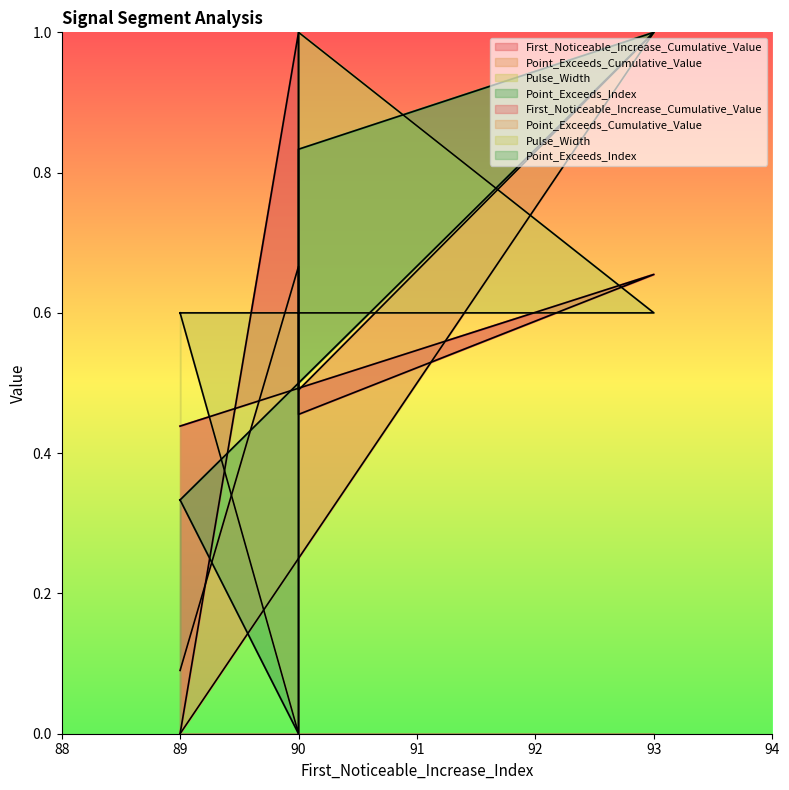

The value of Pulse_Width at 90 is 0.0. True or false?

True